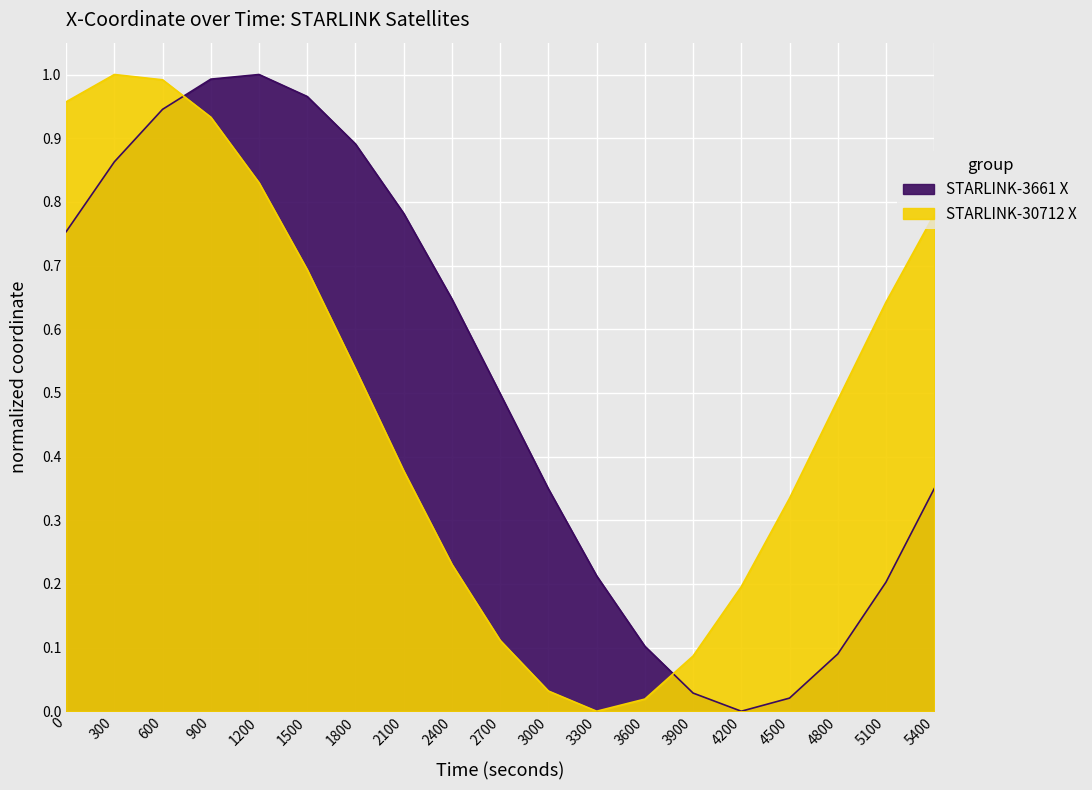

How many lines are shown in the chart?

1